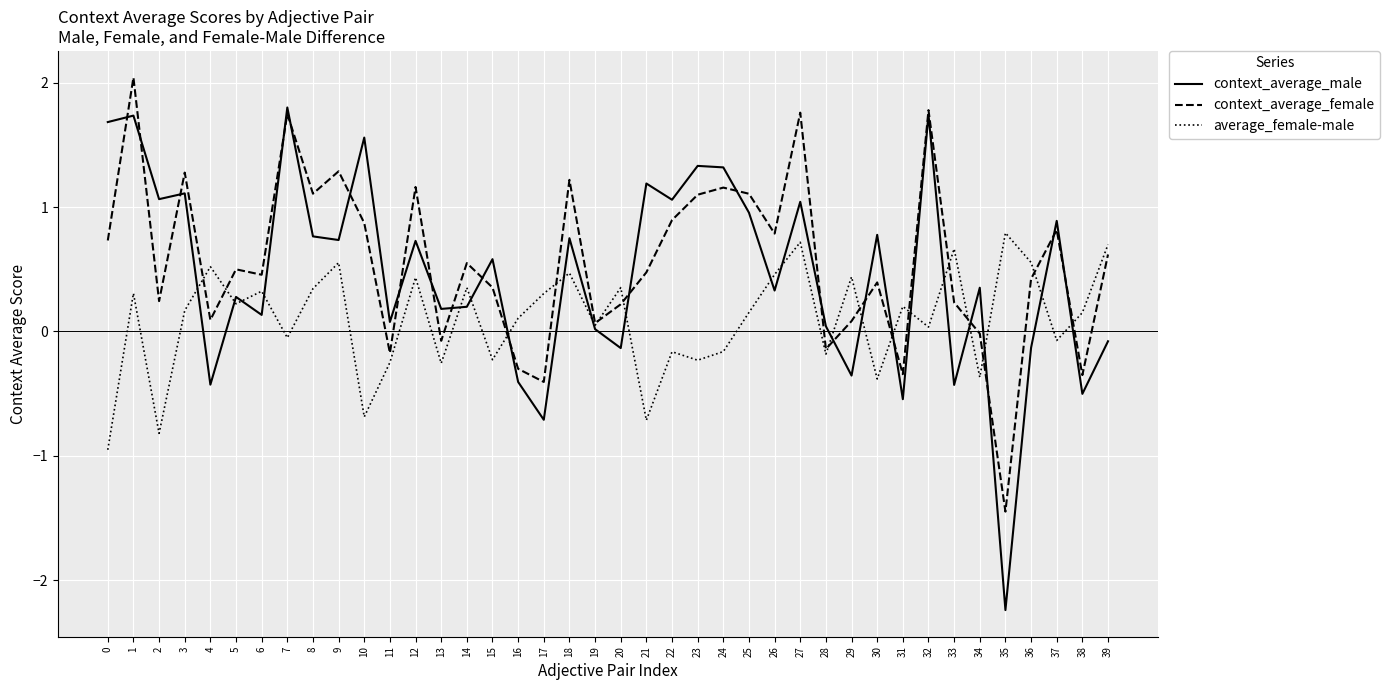

What value does the context_average_male series have at 3?

1.1